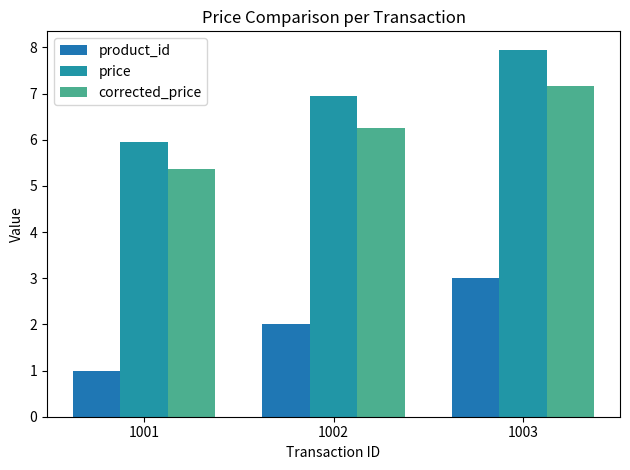

Is it true that corrected_price equals 7.4 at 1001?

False